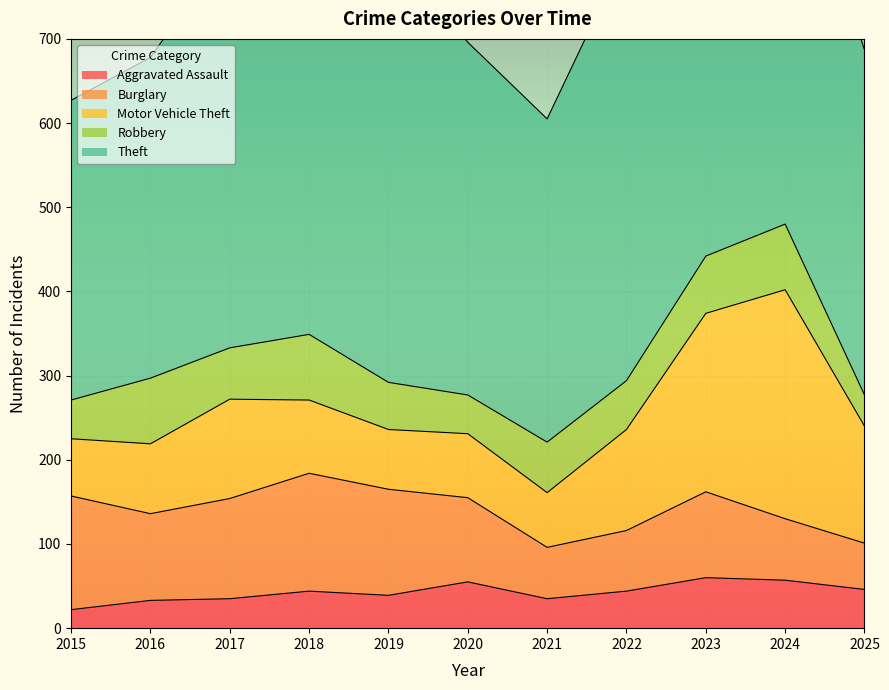

How many categories are shown in the chart?

11